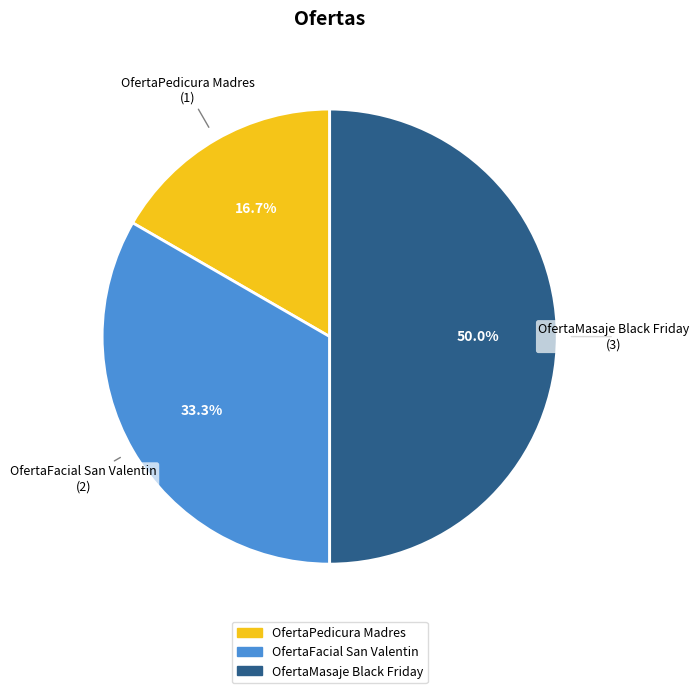

To the nearest percent, what portion does OfertaFacial San Valentin represent?

33%